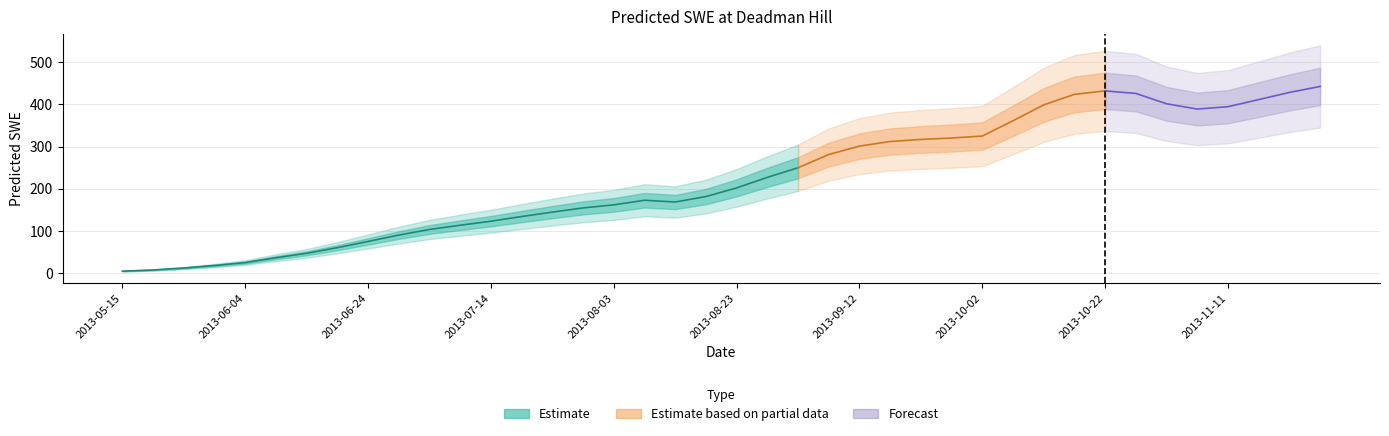

What is the label of the 4th point from the right?

2013-11-11